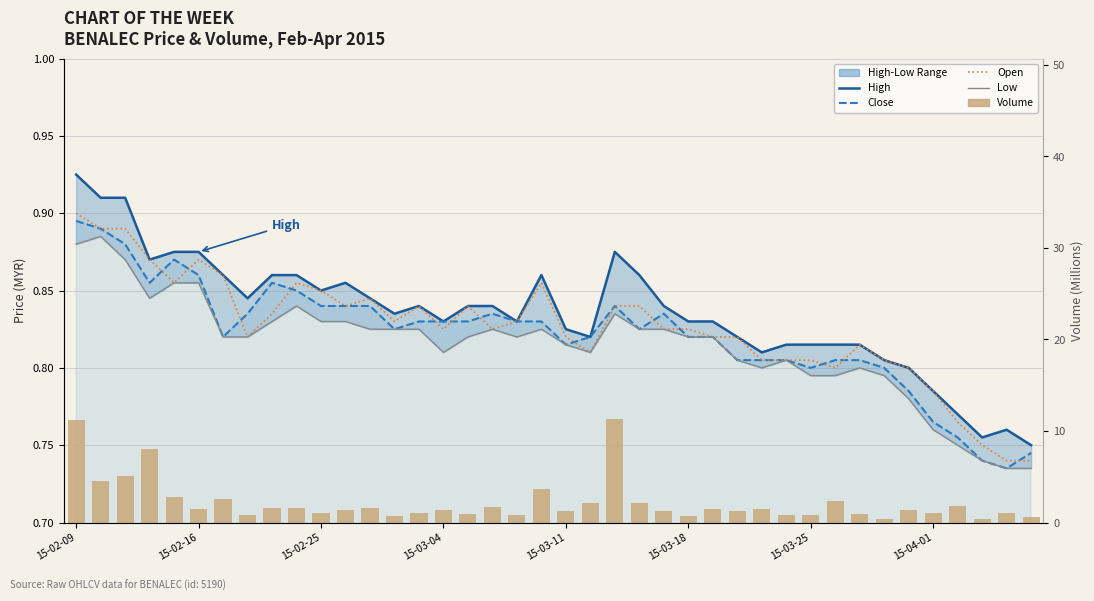

Are the bars horizontal?

No